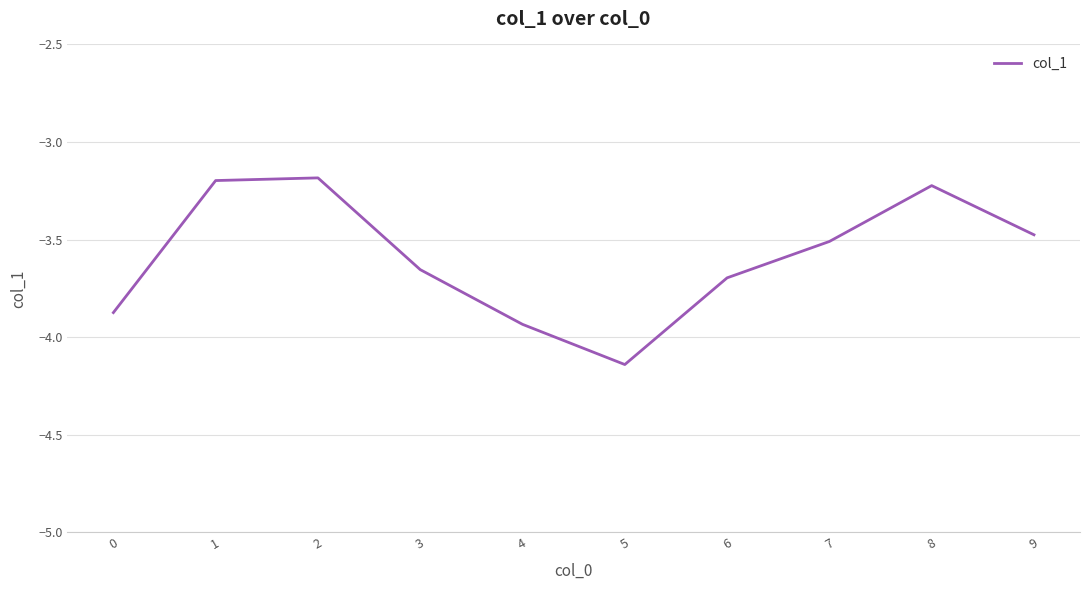

At which category does the data reach its first local valley?

5